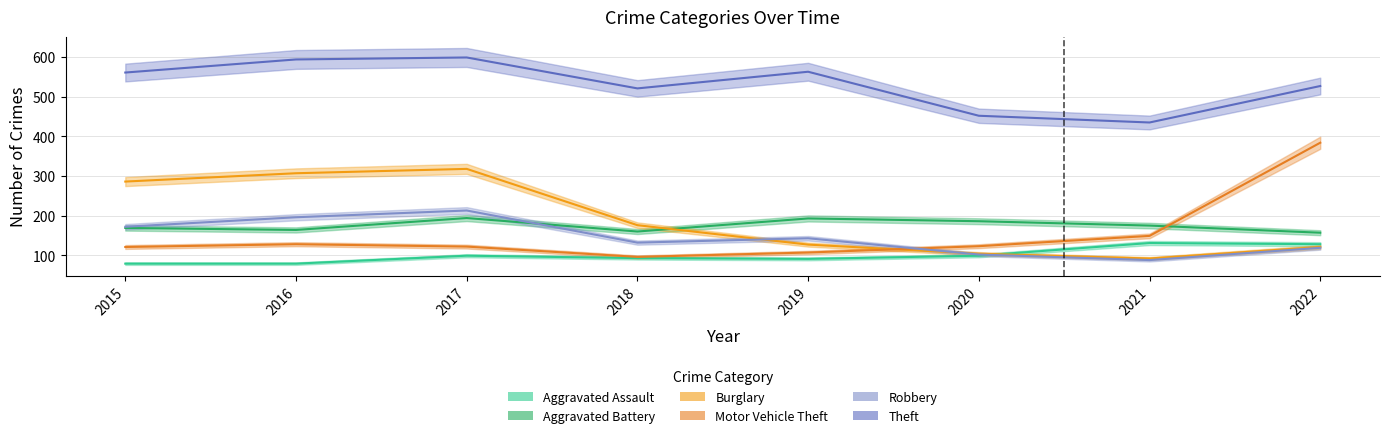

Which label corresponds to the largest value in the chart?

2017